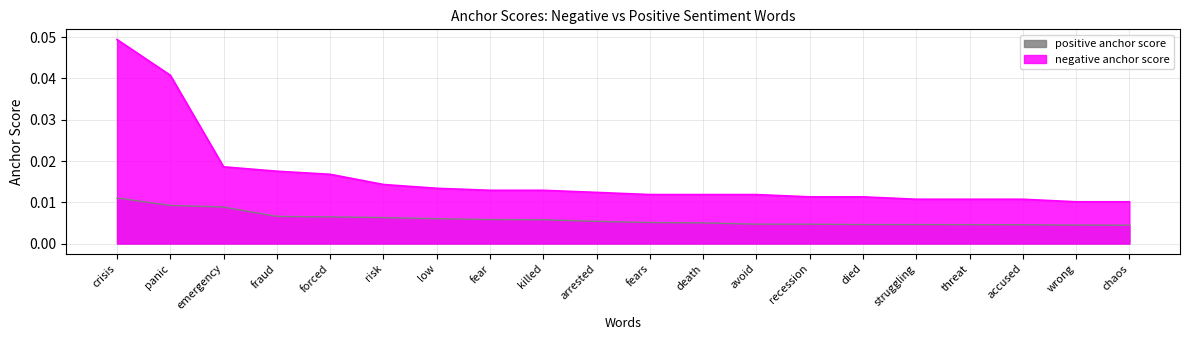

True or false: negative anchor score and positive anchor score intersect in this chart.

False